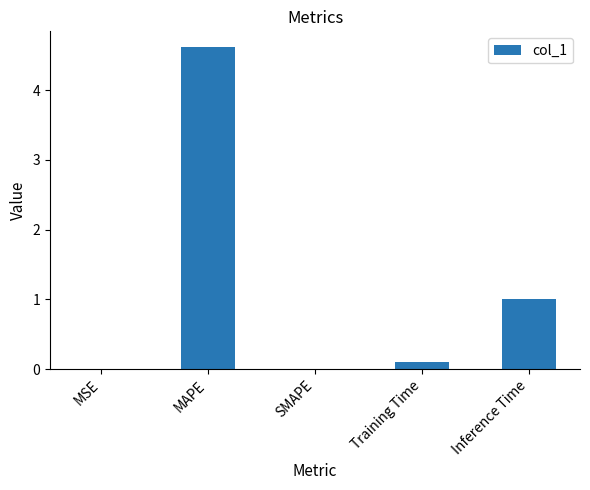

The chart shows a value of 1.0 at Inference Time. True or false?

True